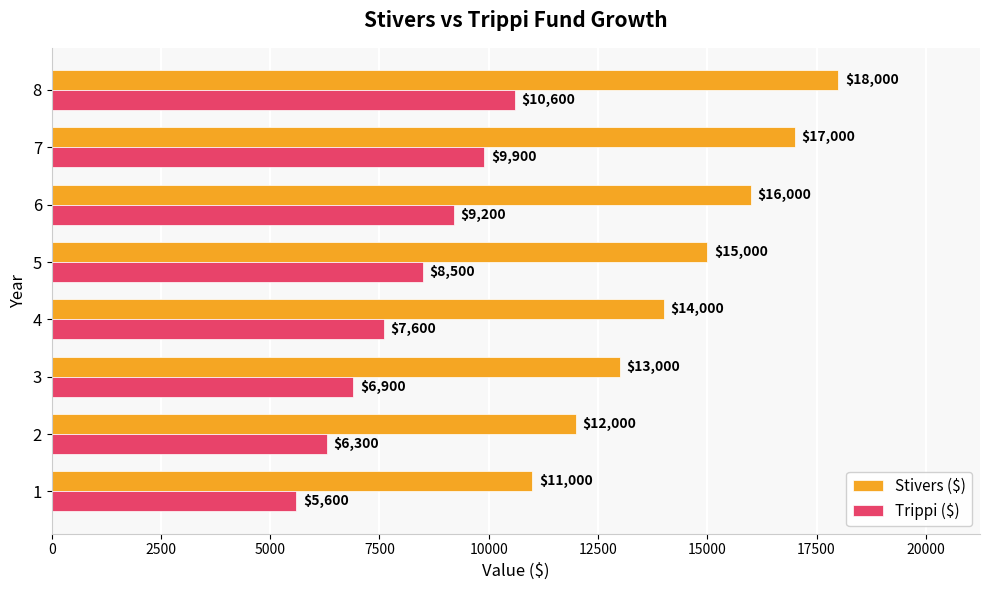

What is the spread (max minus min) of values at 4?

6400